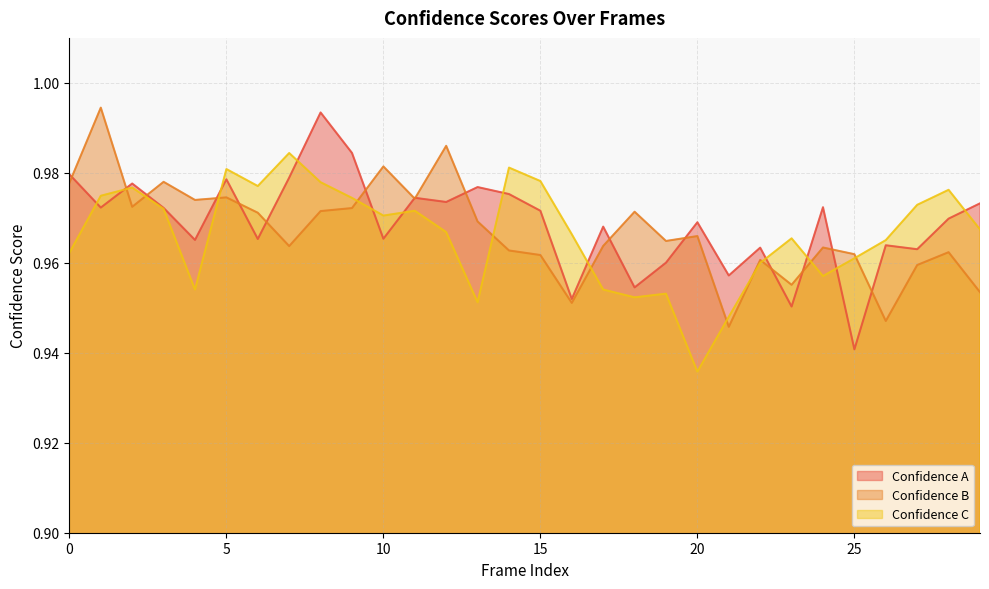

What is the value of the Confidence C point at the 30th from the left?

1.0